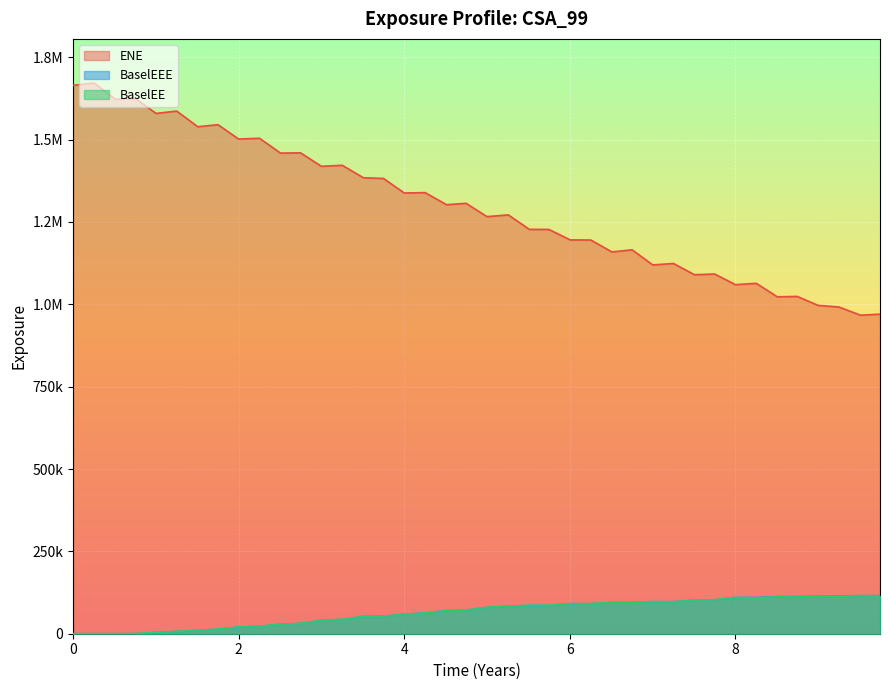

What are all the series names shown in the legend?

ENE, BaselEEE, BaselEE